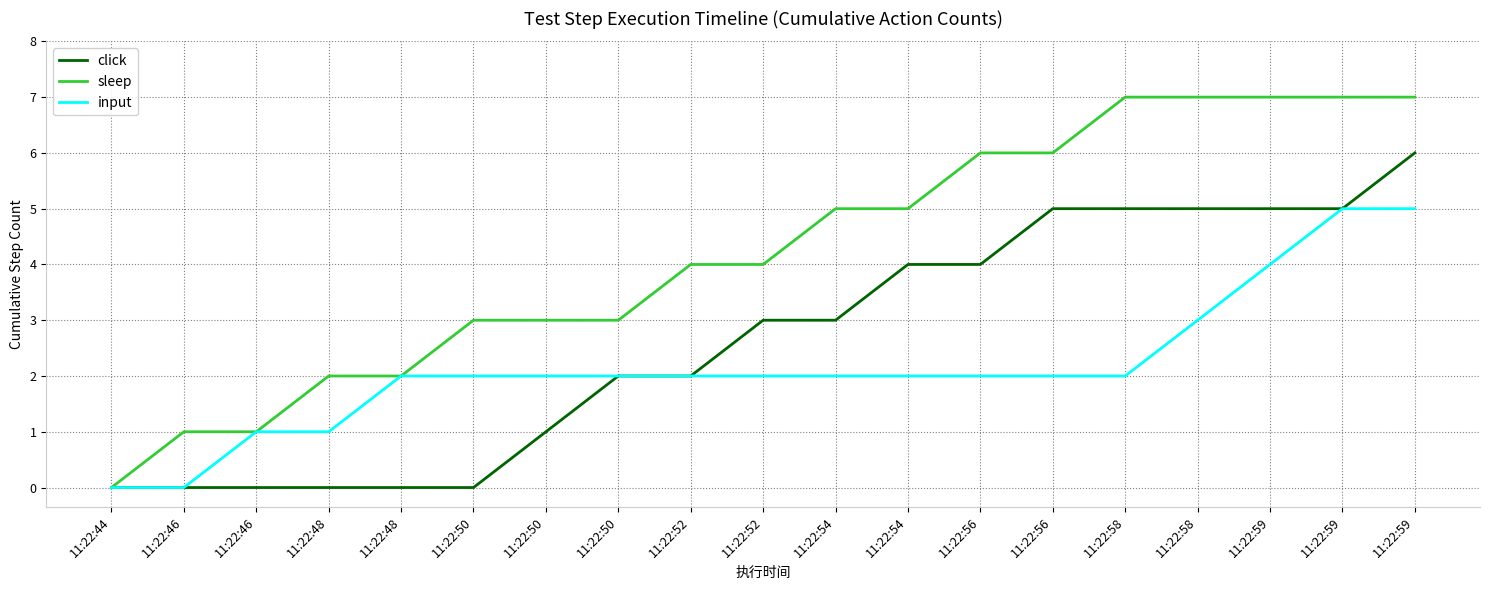

Does the chart have visible grid lines?

Yes